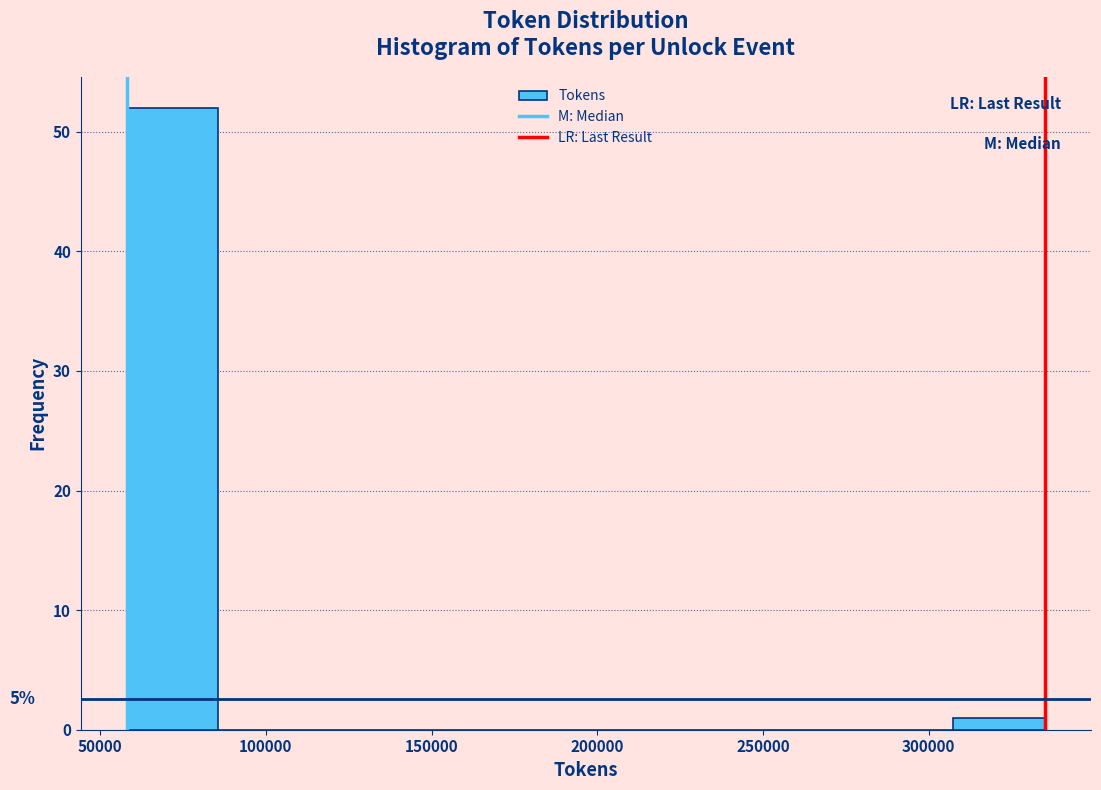

Which range on the x-axis has the tallest bar?

60000 to 85000